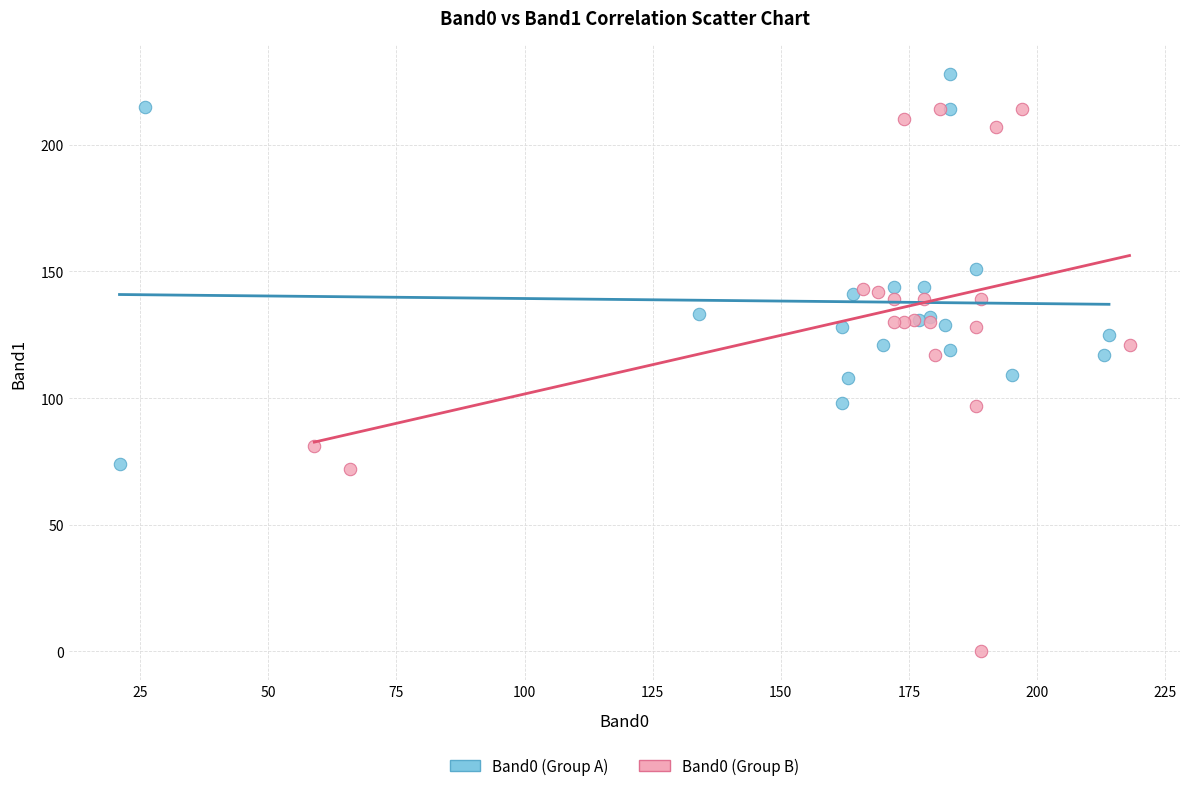

Which series reaches the minimum Y coordinate?

Band0 (Group B)